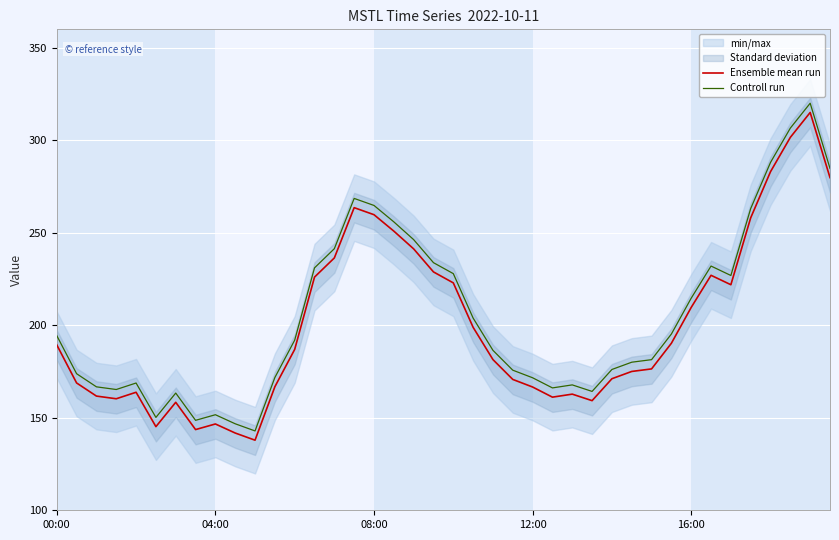

What is the maximum value for Controll run?

320.1